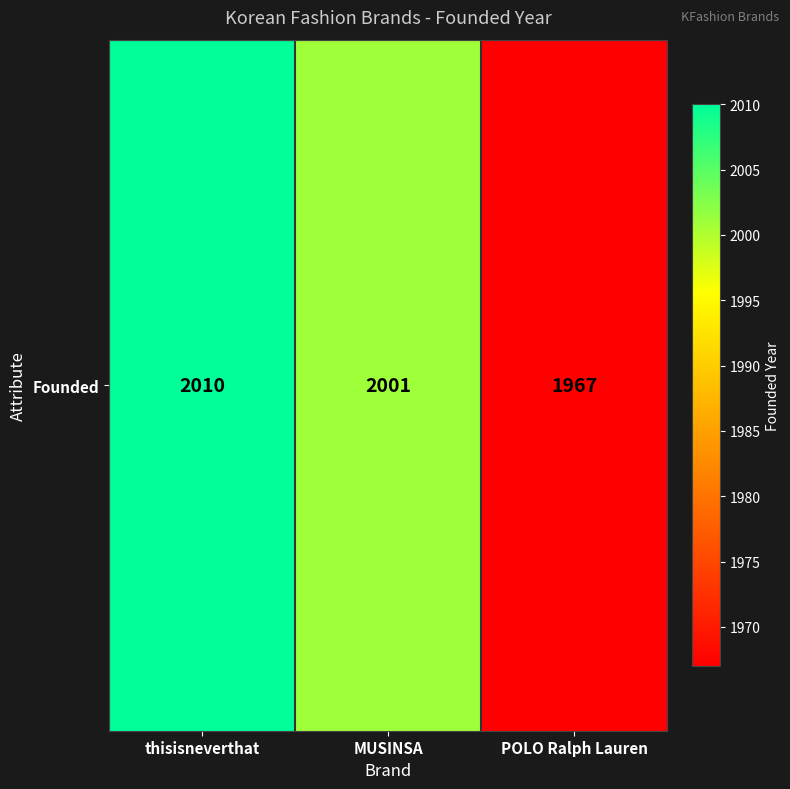

How many values are below 2001?

1